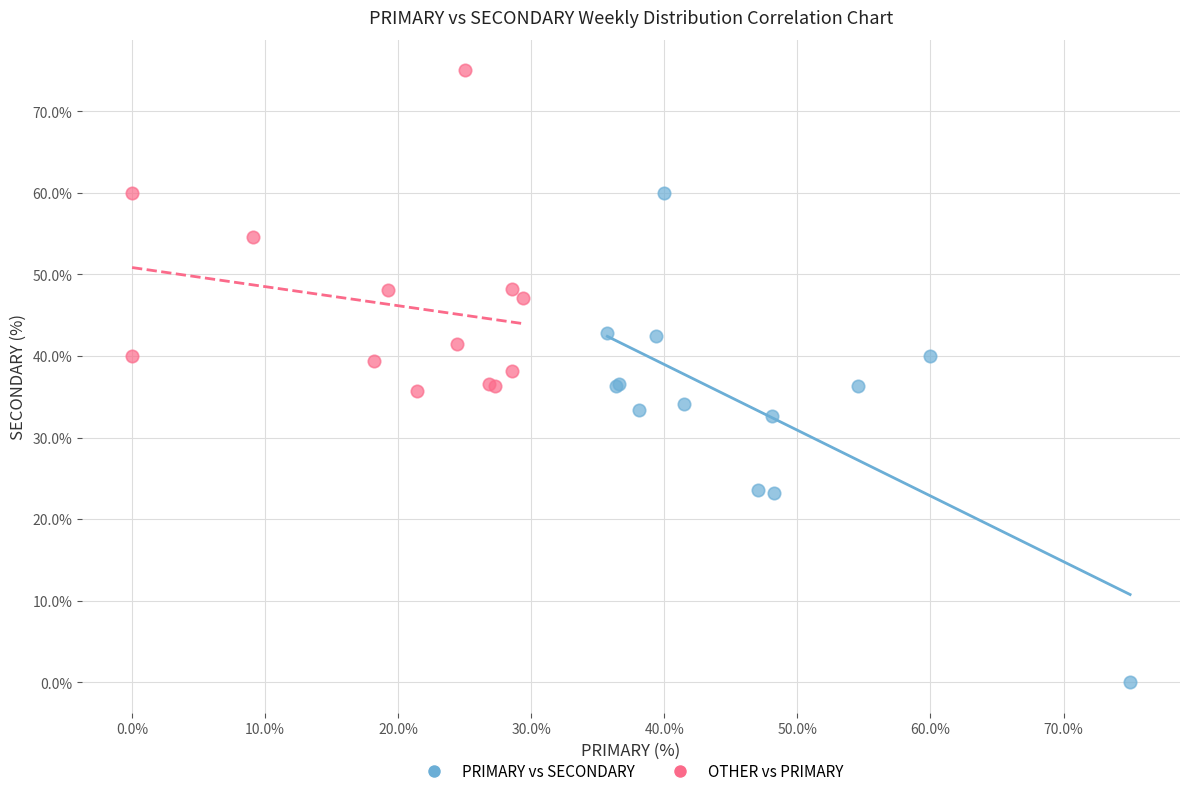

Which series reaches the minimum Y coordinate?

PRIMARY vs SECONDARY